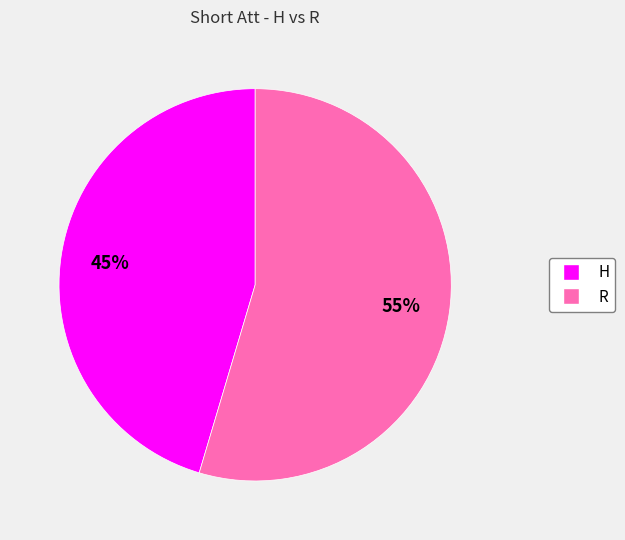

To the nearest percent, what is the average slice percentage?

50%